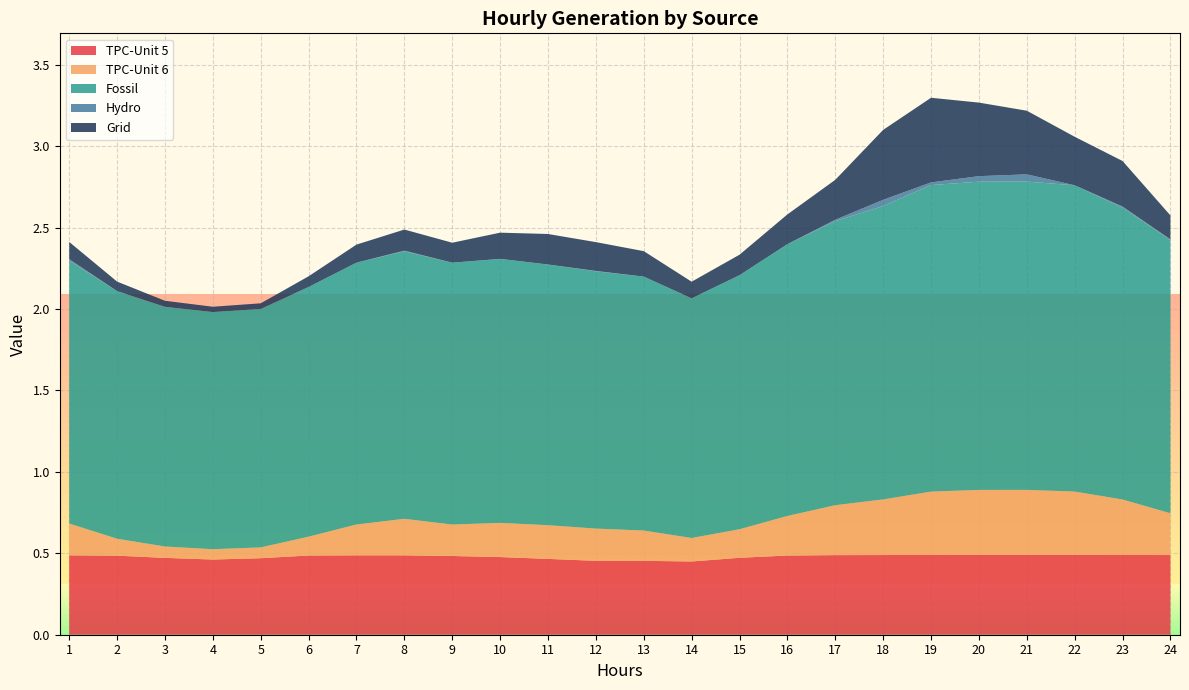

Reading left to right, transcribe all the data shown in this chart.

TPC-Unit 5: 0.5	0.5	0.5	0.5	0.5	0.5	0.5	0.5	0.5	0.5	0.5	0.5	0.5	0.4	0.5	0.5	0.5	0.5	0.5	0.5	0.5	0.5	0.5	0.5
TPC-Unit 6: 0.2	0.1	0.1	0.1	0.1	0.1	0.2	0.2	0.2	0.2	0.2	0.2	0.2	0.1	0.2	0.2	0.3	0.3	0.4	0.4	0.4	0.4	0.3	0.3
Fossil: 1.6	1.5	1.5	1.5	1.5	1.5	1.6	1.6	1.6	1.6	1.6	1.6	1.6	1.5	1.6	1.7	1.7	1.8	1.9	1.9	1.9	1.9	1.8	1.7
Hydro: 0.0	0.0	0.0	0.0	0.0	0.0	0.0	0.0	0.0	0.0	0.0	0.0	0.0	0.0	0.0	0.0	0.0	0.0	0.0	0.0	0.0	0.0	0.0	0.0
Grid: 0.1	0.1	0.0	0.0	0.0	0.1	0.1	0.1	0.1	0.2	0.2	0.2	0.2	0.1	0.1	0.2	0.2	0.4	0.5	0.5	0.4	0.3	0.3	0.1